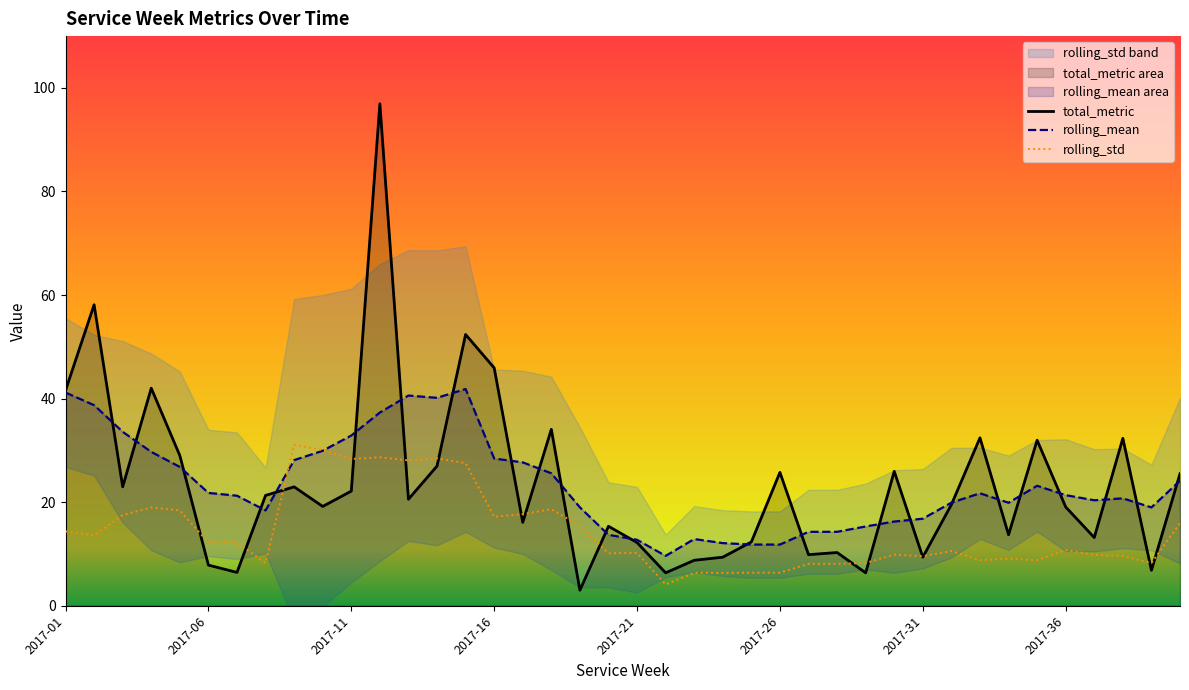

How many data points in rolling_mean are less than 21?

19